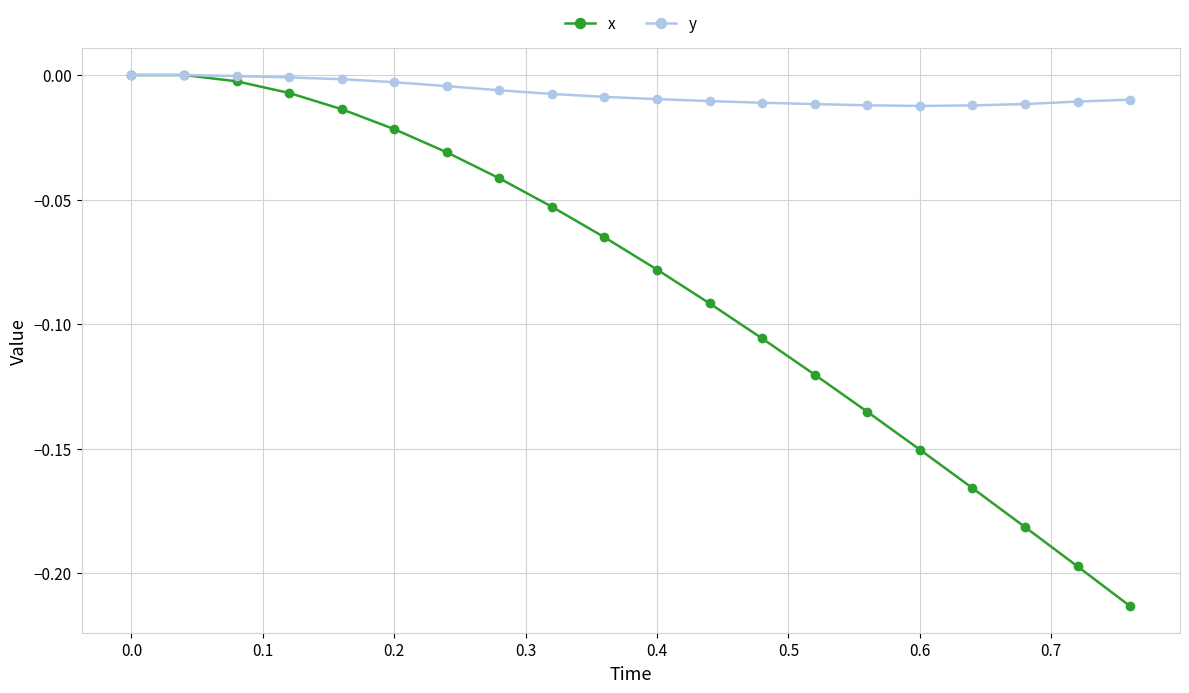

How many lines are shown in the chart?

2